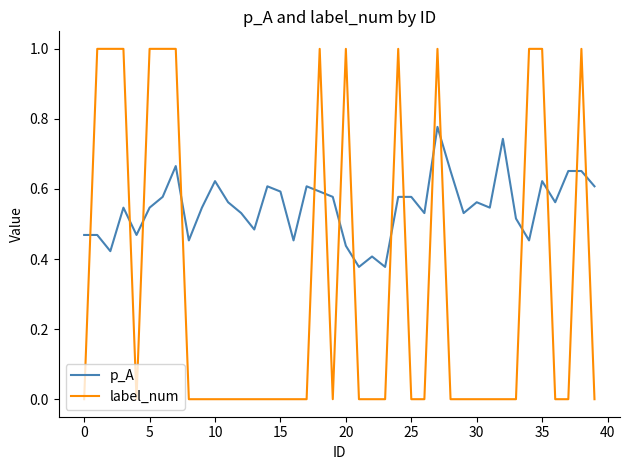

True or false: label_num and p_A cross at least once.

True